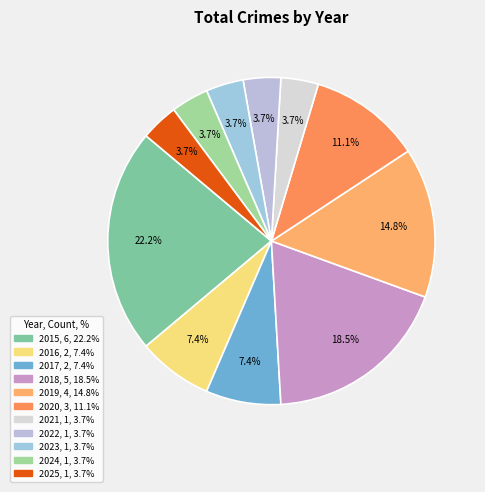

Does 2024 account for over 50% of the chart?

No